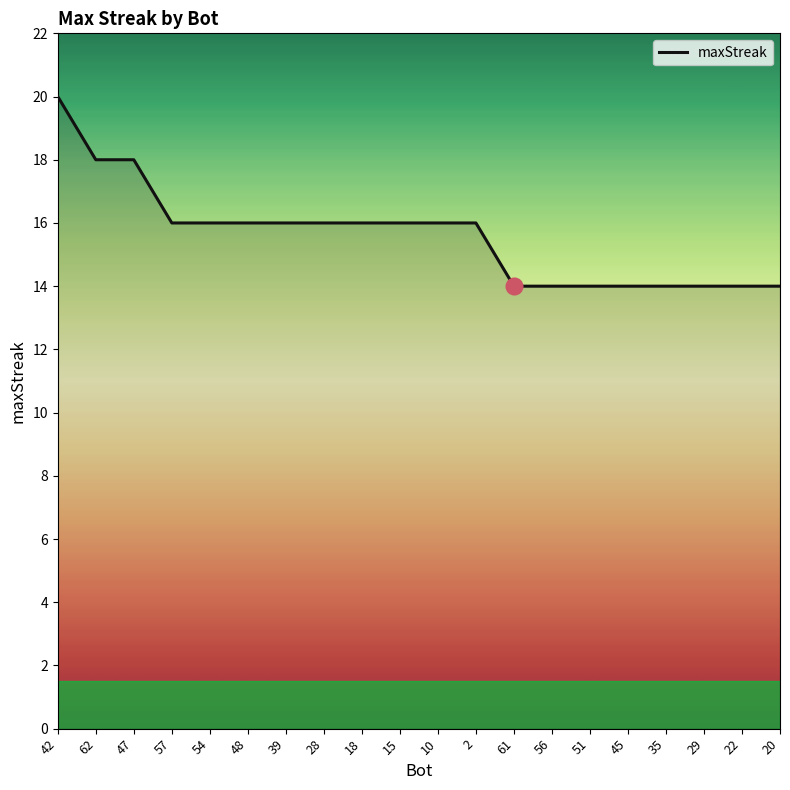

What is the maximum value shown in the chart?

20